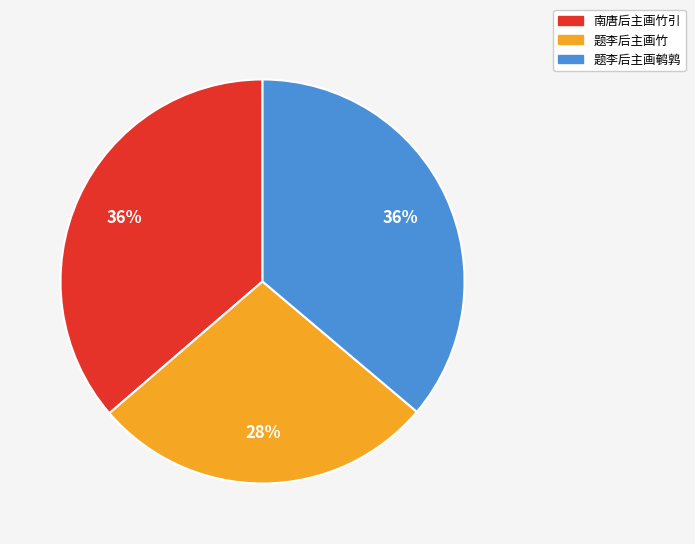

What percentage is the 南唐后主画竹引 slice, to the nearest percent?

36%